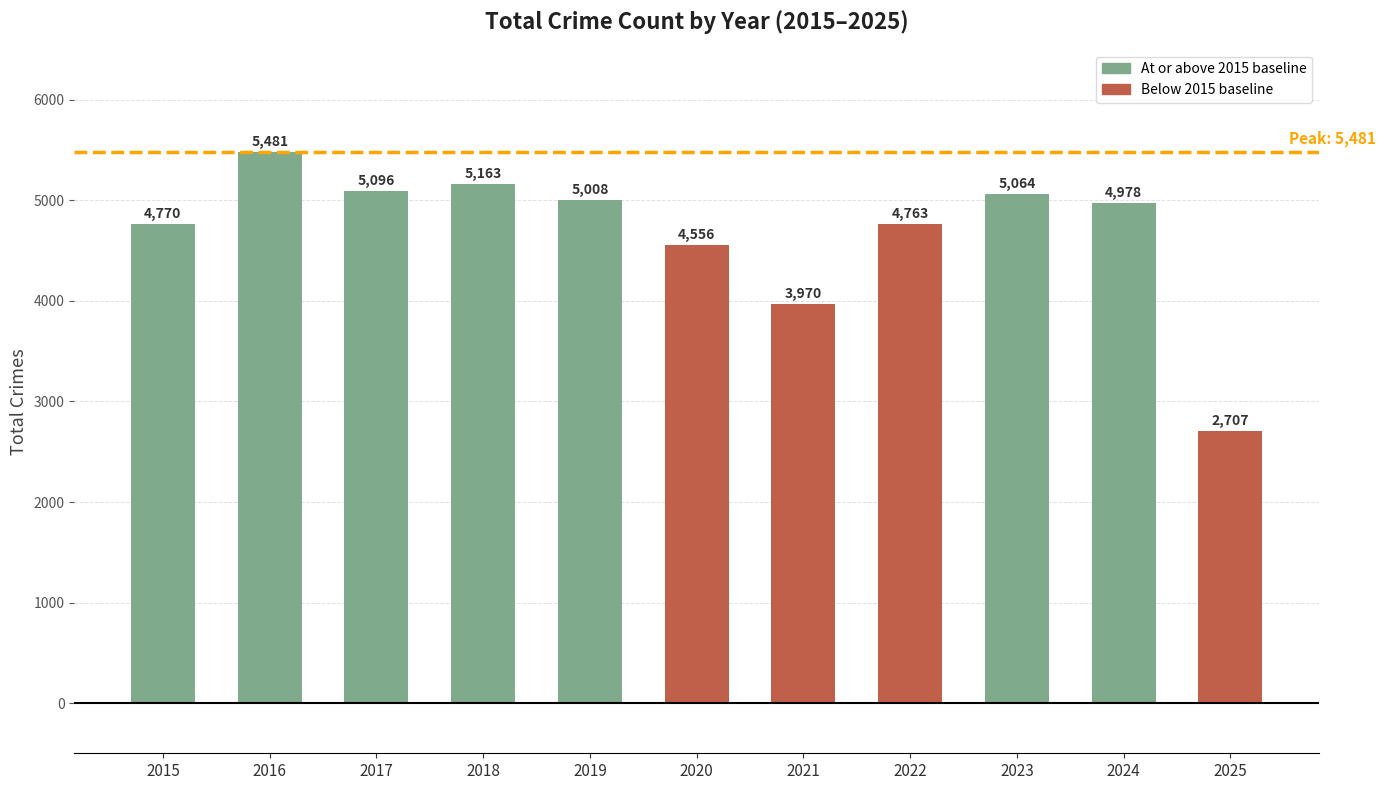

At which category does the chart reach its minimum across all series?

2025